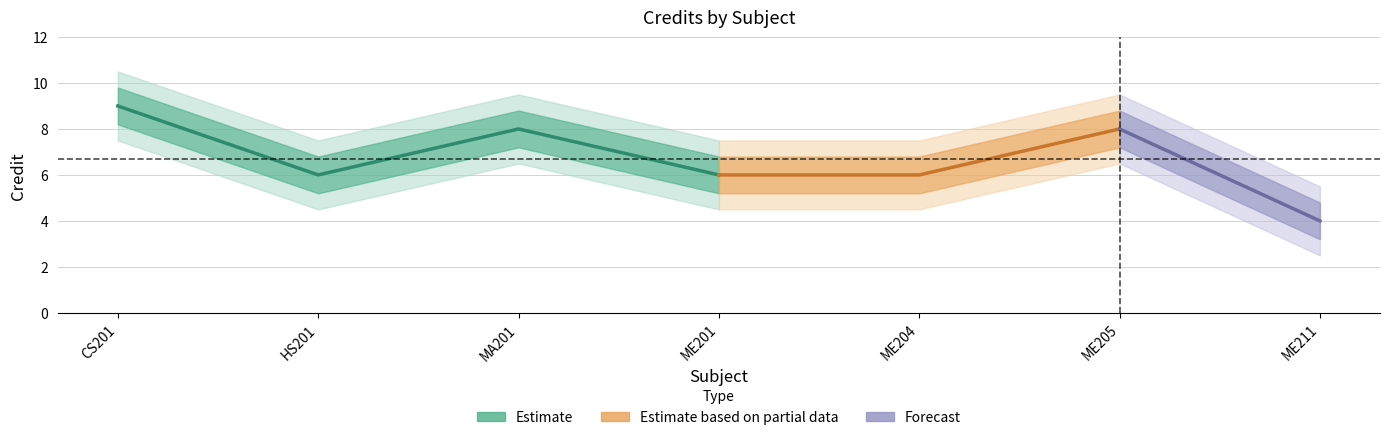

Where does the Credit_upper series first go above 6?

1